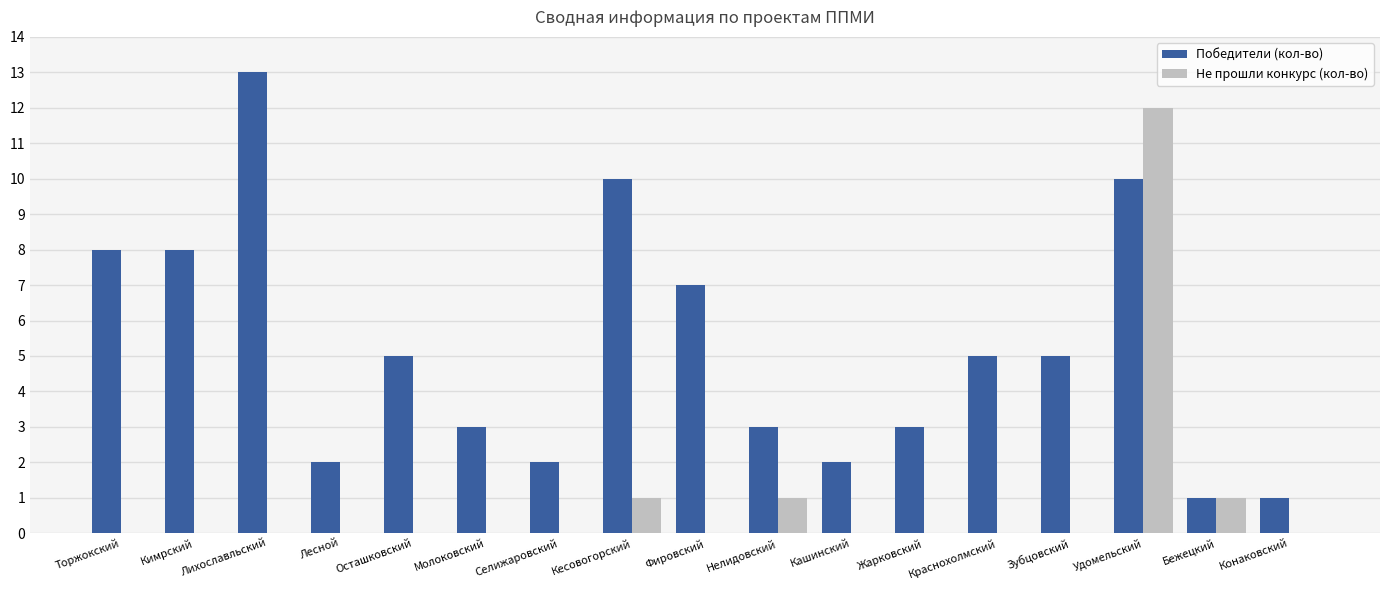

Reading right to left, what are all the values shown in this chart?

Победители (кол-во): Конаковский=1	Бежецкий=1	Удомельский=10	Зубцовский=5	Краснохолмский=5	Жарковский=3	Кашинский=2	Нелидовский=3	Фировский=7	Кесовогорский=10	Селижаровский=2	Молоковский=3	Осташковский=5	Лесной=2	Лихославльский=13	Кимрский=8	Торжокский=8
Не прошли конкурс (кол-во): Конаковский=0	Бежецкий=1	Удомельский=12	Зубцовский=0	Краснохолмский=0	Жарковский=0	Кашинский=0	Нелидовский=1	Фировский=0	Кесовогорский=1	Селижаровский=0	Молоковский=0	Осташковский=0	Лесной=0	Лихославльский=0	Кимрский=0	Торжокский=0